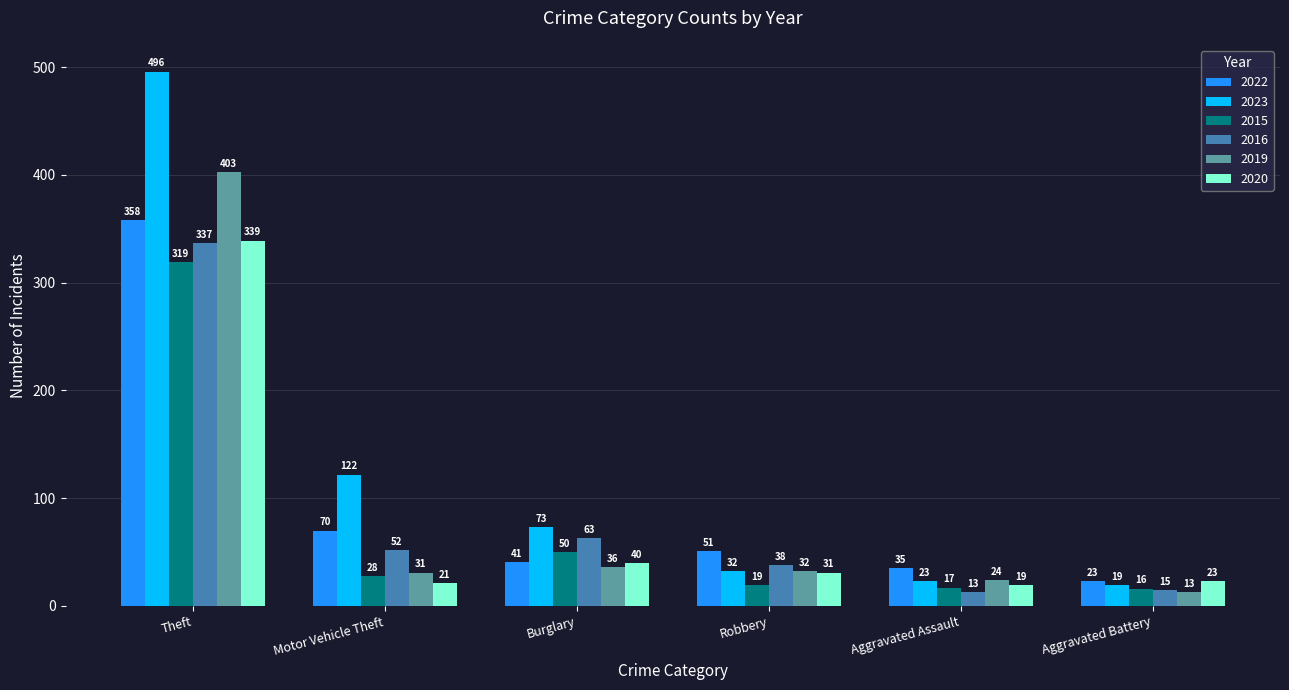

Read the 2020 value at Aggravated Assault, to the nearest 10.

20